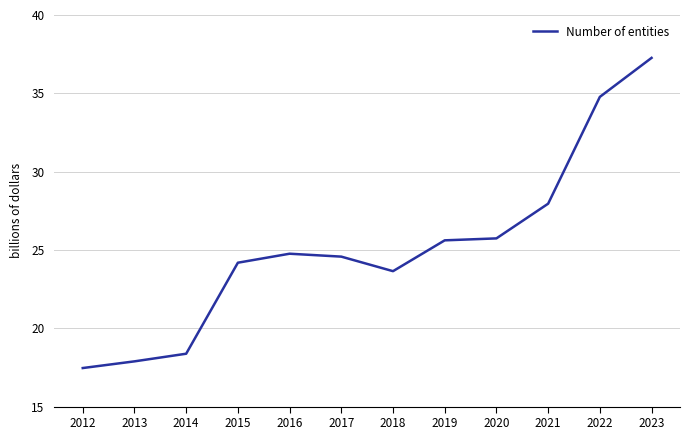

At which category does the chart reach its peak across all series?

2023